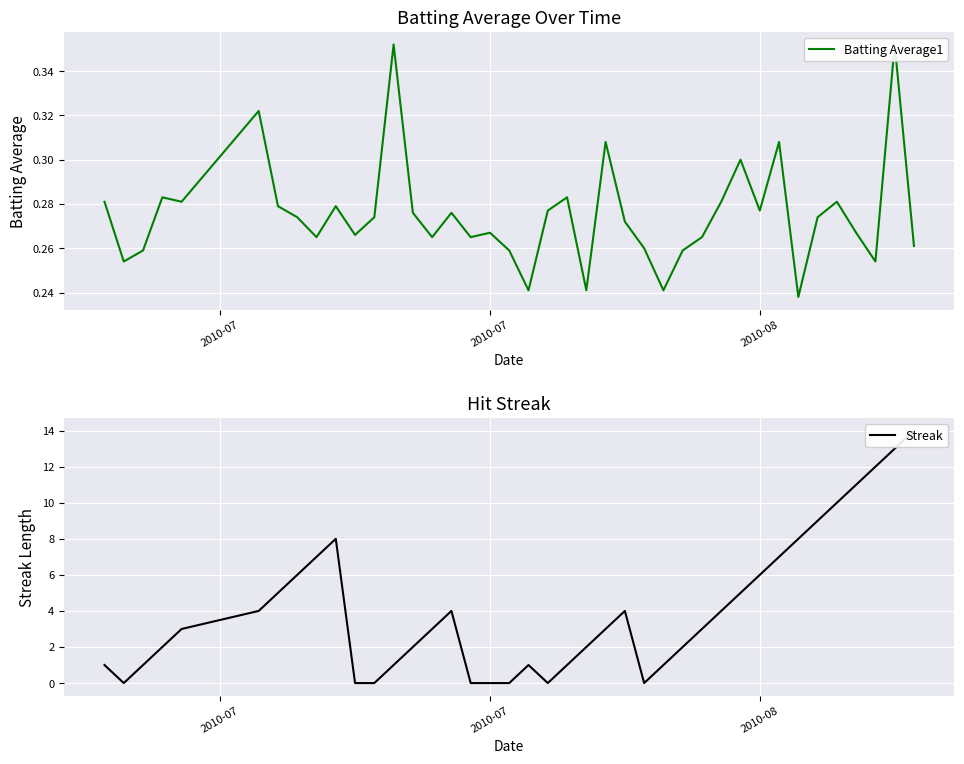

What are all the series names shown in the legend?

Batting Average1, Streak